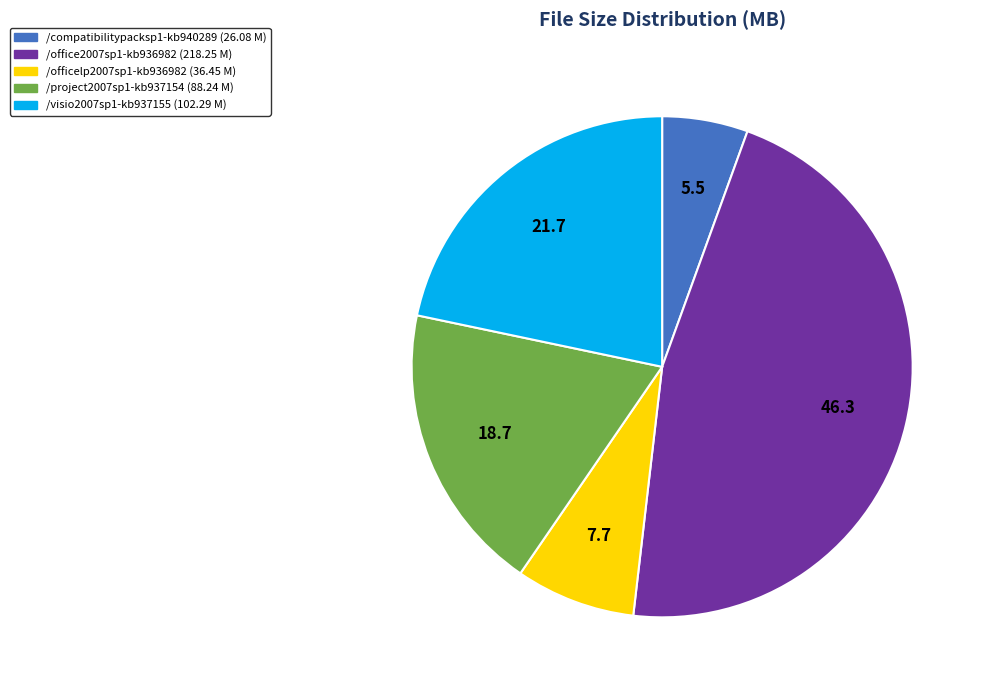

Between /compatibilitypacksp1-kb940289 and /officelp2007sp1-kb936982, which is larger?

/officelp2007sp1-kb936982